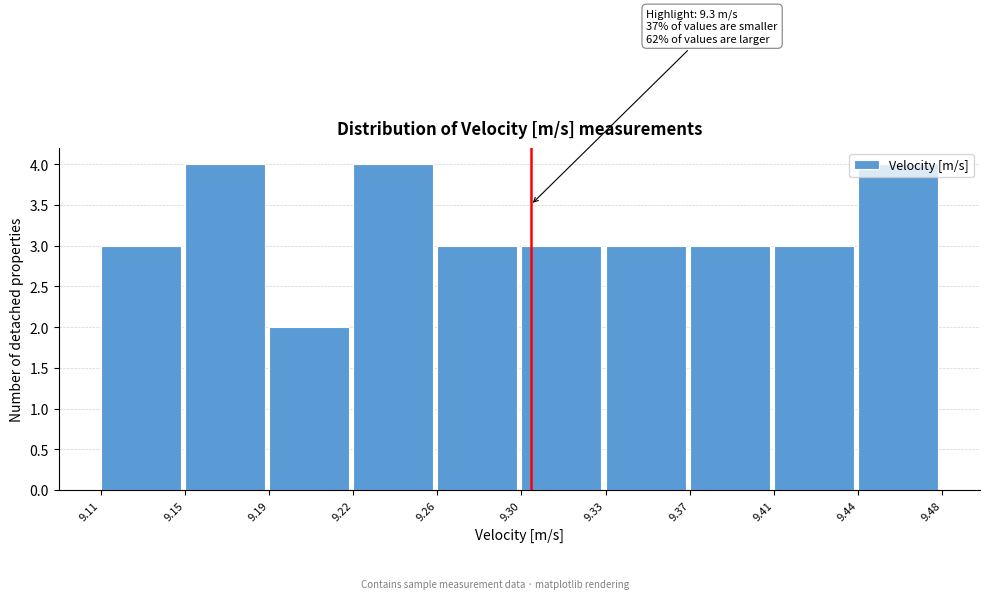

What is the sum of all values?

32